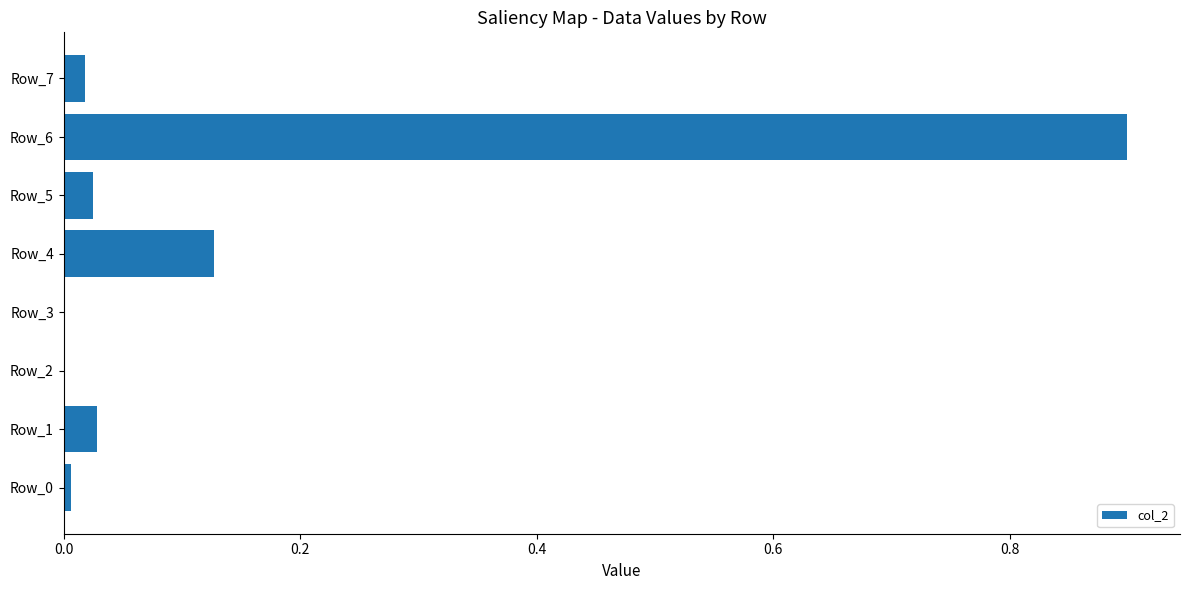

What is the sum of all values?

1.1